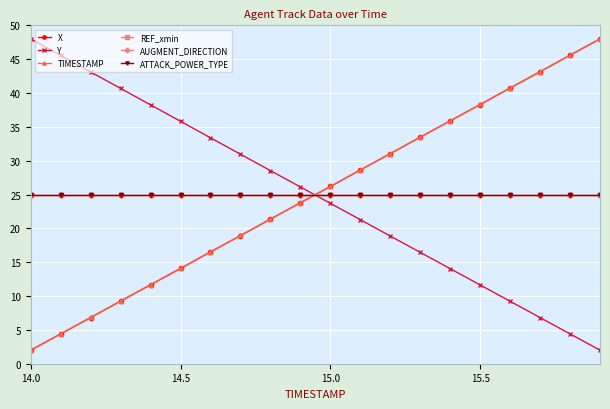

What is the highest value of the REF_xmin series?

25.0